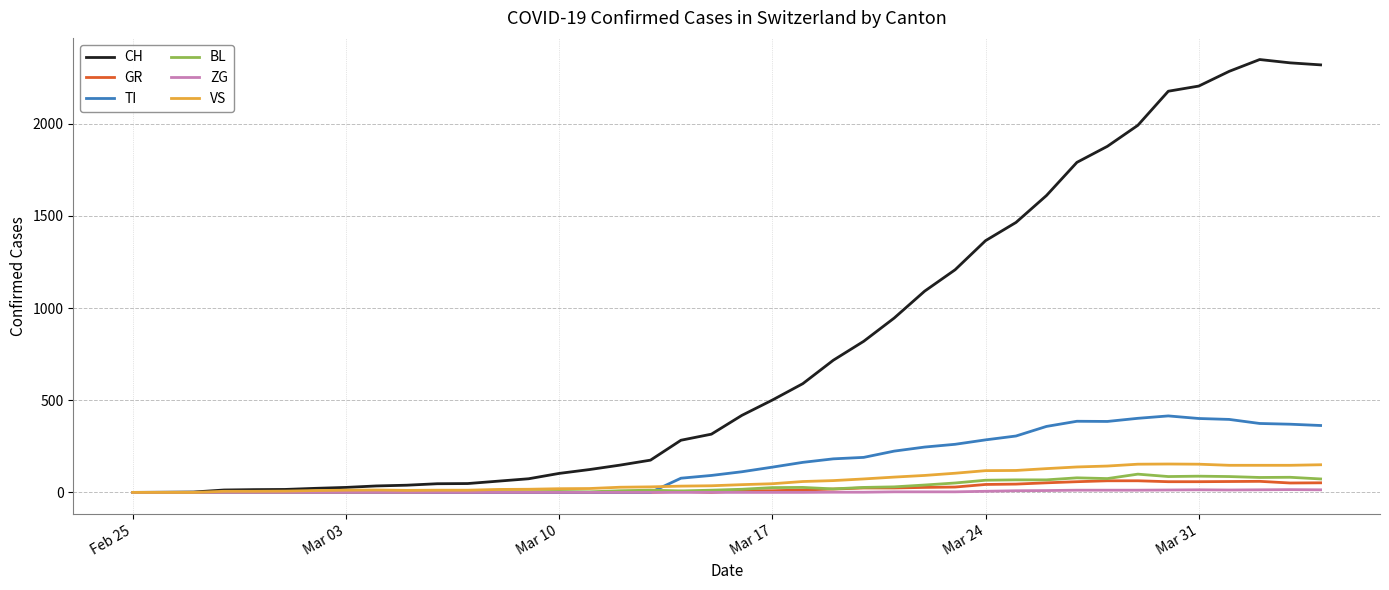

Which series has the largest range (max minus min)?

CH